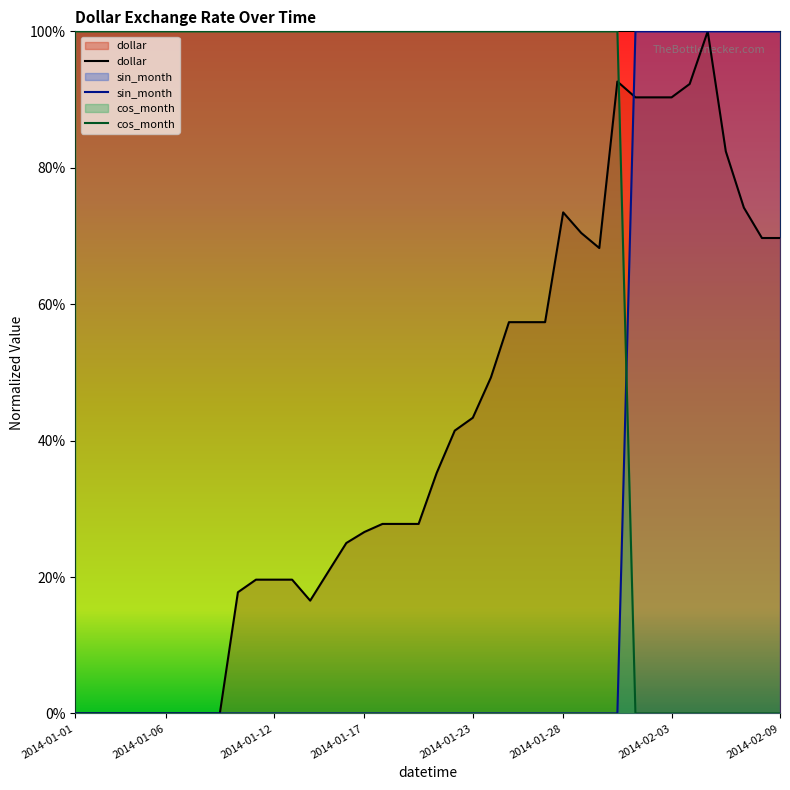

List the labels in order of sin_month value, largest first.

2014-02-01, 2014-02-02, 2014-02-03, 2014-02-04, 2014-02-05, 2014-02-06, 2014-02-07, 2014-02-08, 2014-02-09, 2014-01-01, 2014-01-02, 2014-01-03, 2014-01-04, 2014-01-05, 2014-01-06, 2014-01-07, 2014-01-08, 2014-01-09, 2014-01-10, 2014-01-11, 2014-01-12, 2014-01-13, 2014-01-14, 2014-01-15, 2014-01-16, 2014-01-17, 2014-01-18, 2014-01-19, 2014-01-20, 2014-01-21, 2014-01-22, 2014-01-23, 2014-01-24, 2014-01-25, 2014-01-26, 2014-01-27, 2014-01-28, 2014-01-29, 2014-01-30, 2014-01-31